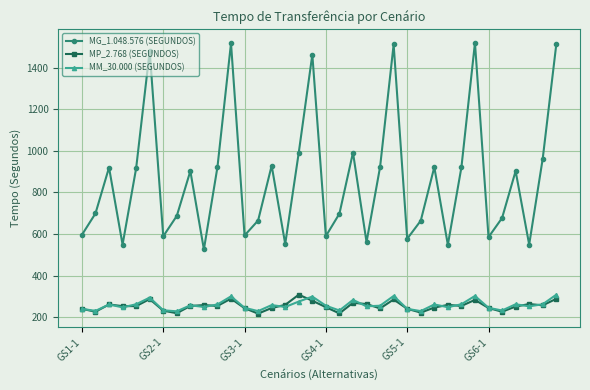

What is the minimum value for MP_2.768 (SEGUNDOS)?

217